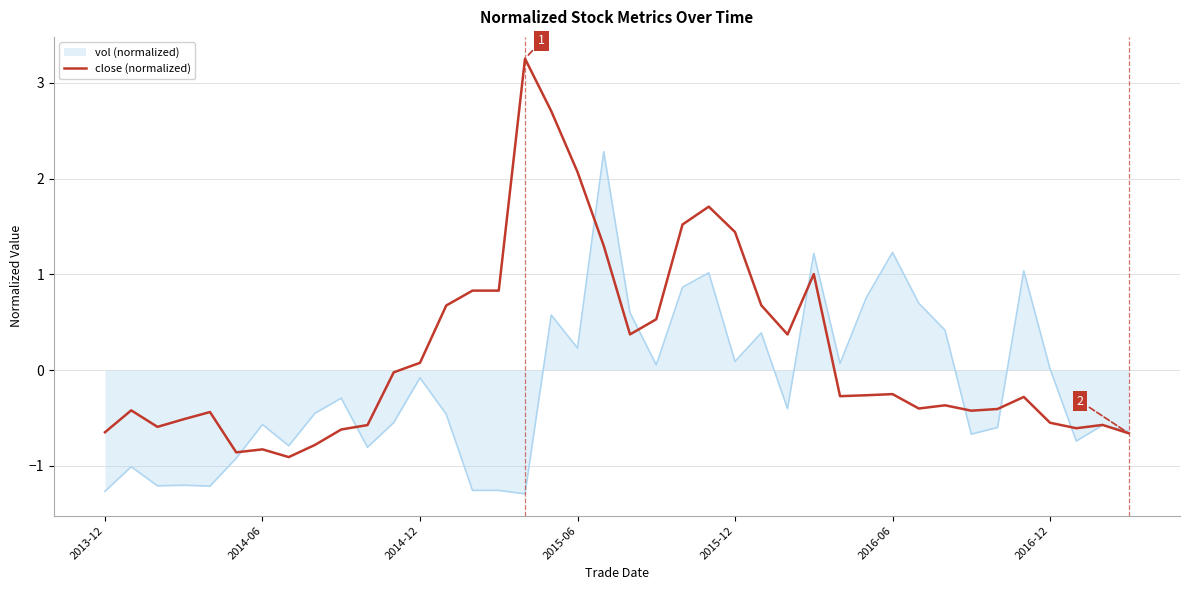

List the series in order of their peak value, highest first.

close (normalized), vol (normalized)